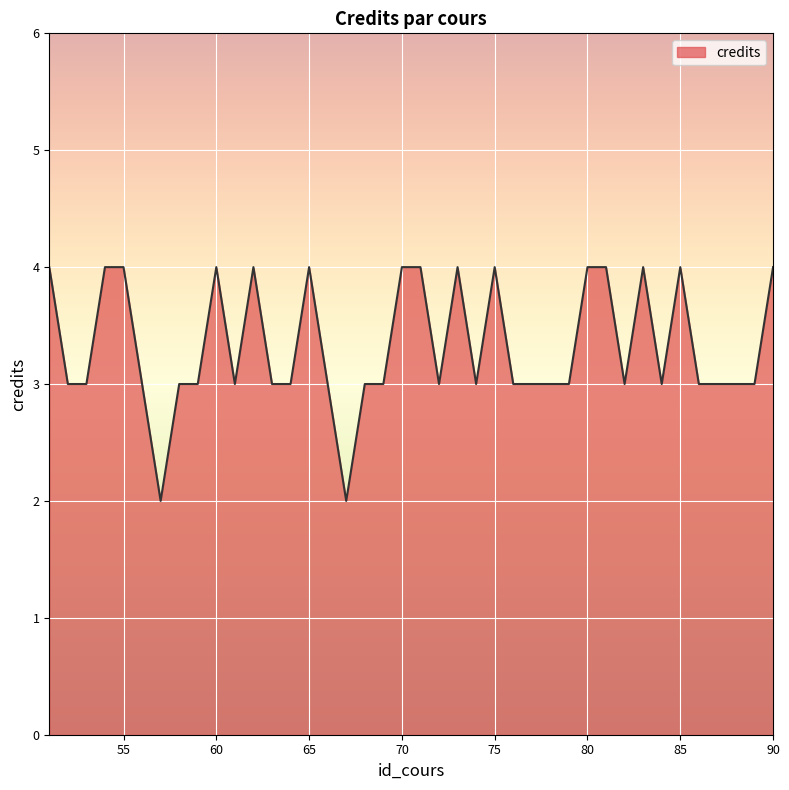

Does the chart have visible grid lines?

Yes